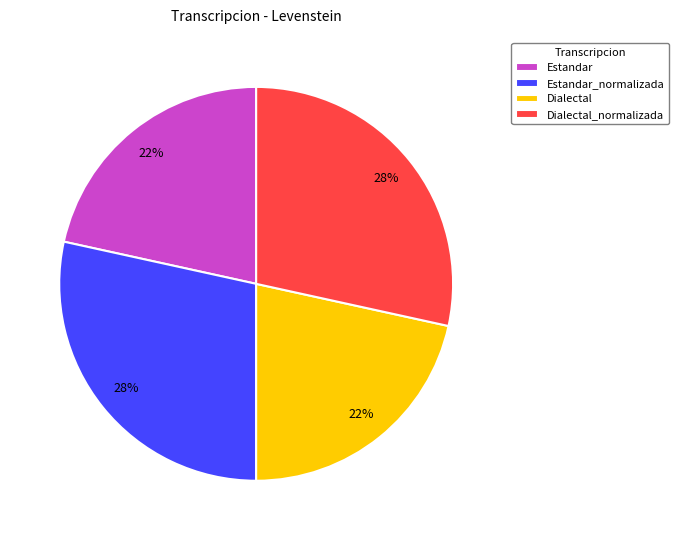

Does Estandar_normalizada account for over 50% of the chart?

No